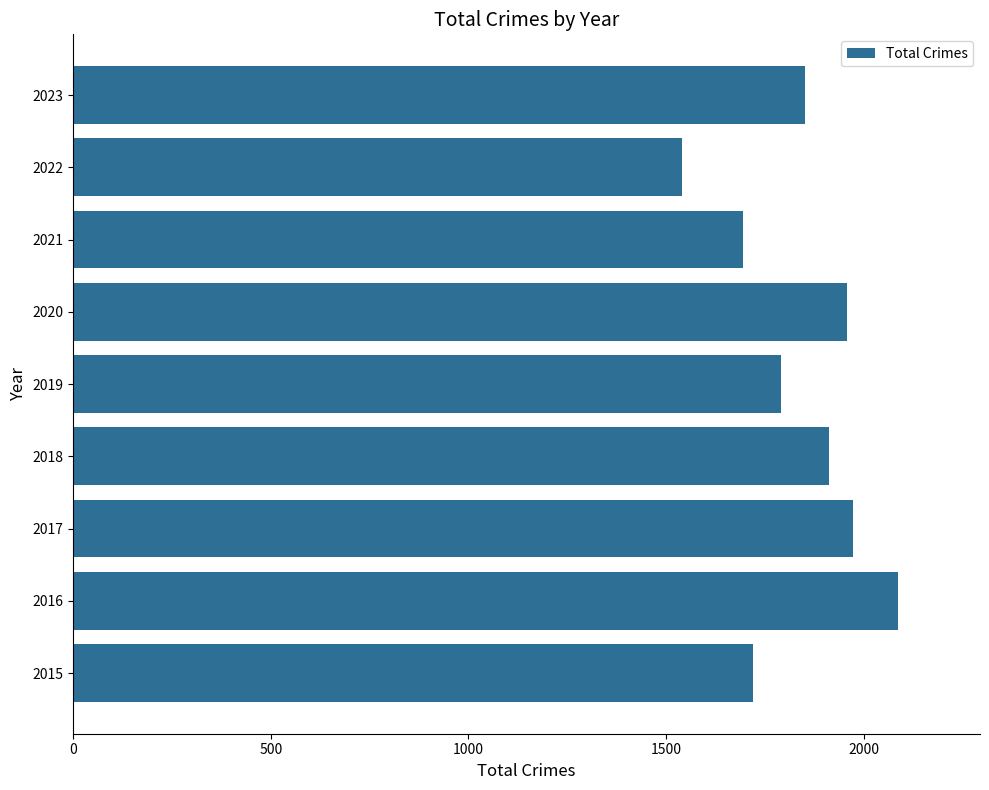

The value at 2015 is 1719. True or false?

True